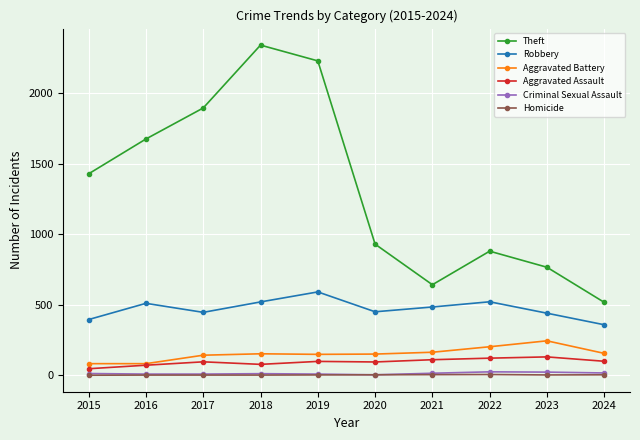

What are all the series names shown in the legend?

Theft, Robbery, Aggravated Battery, Aggravated Assault, Criminal Sexual Assault, Homicide